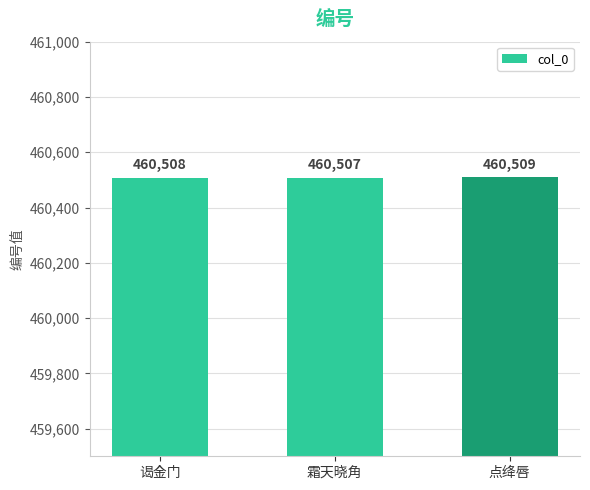

At which label is the value closest to 460508?

谒金门